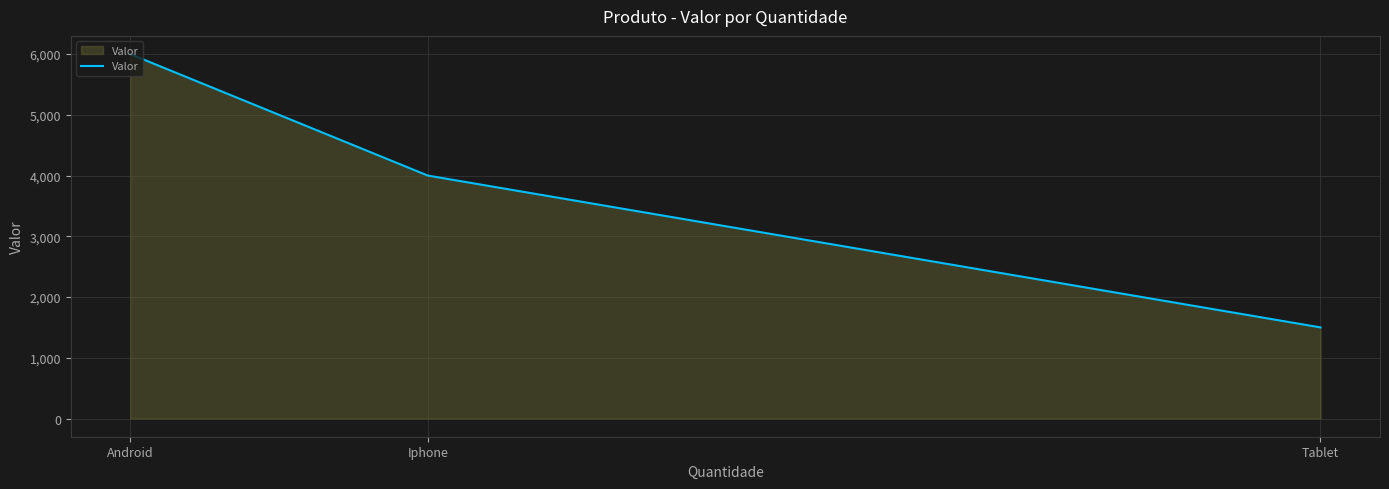

What is the change in value from Android to Tablet?

-4500